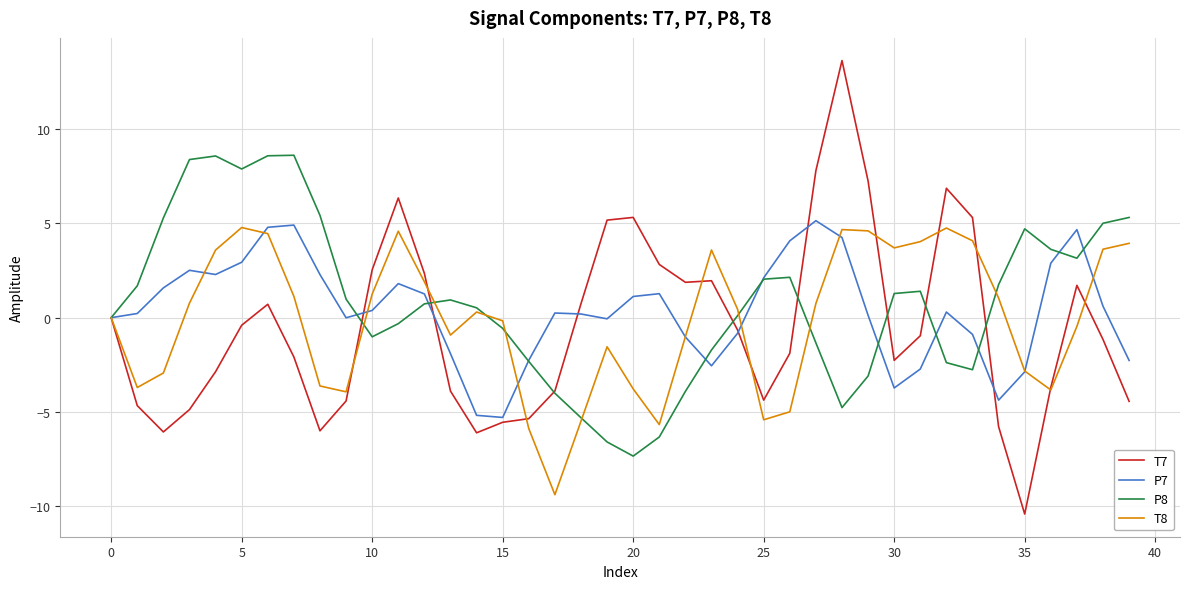

Count the number of categories in the chart.

40